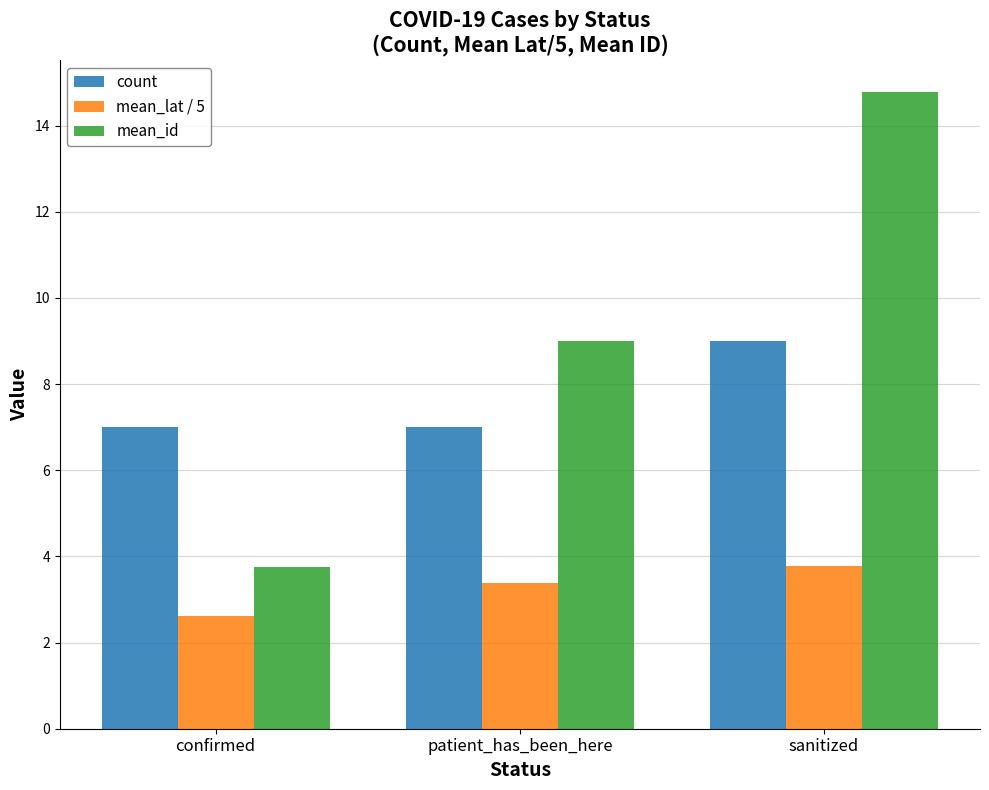

What is the difference between the highest and lowest values at patient_has_been_here?

5.6